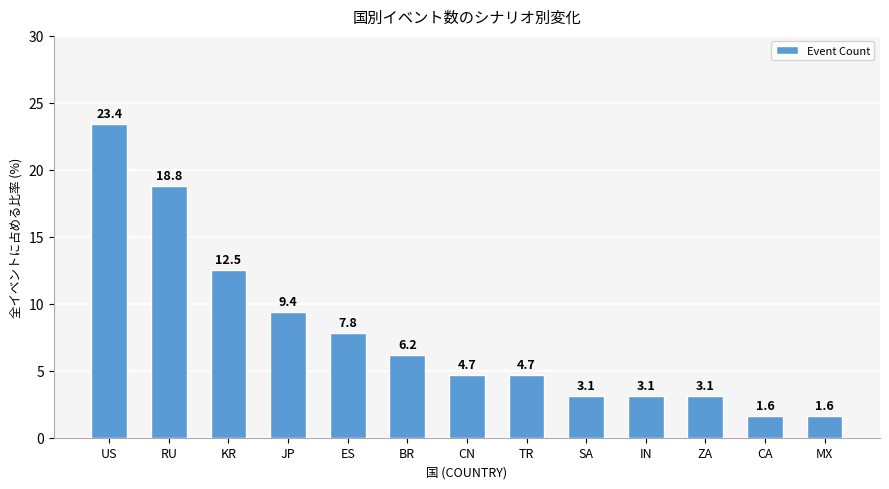

At which category does the chart reach its peak across all series?

US